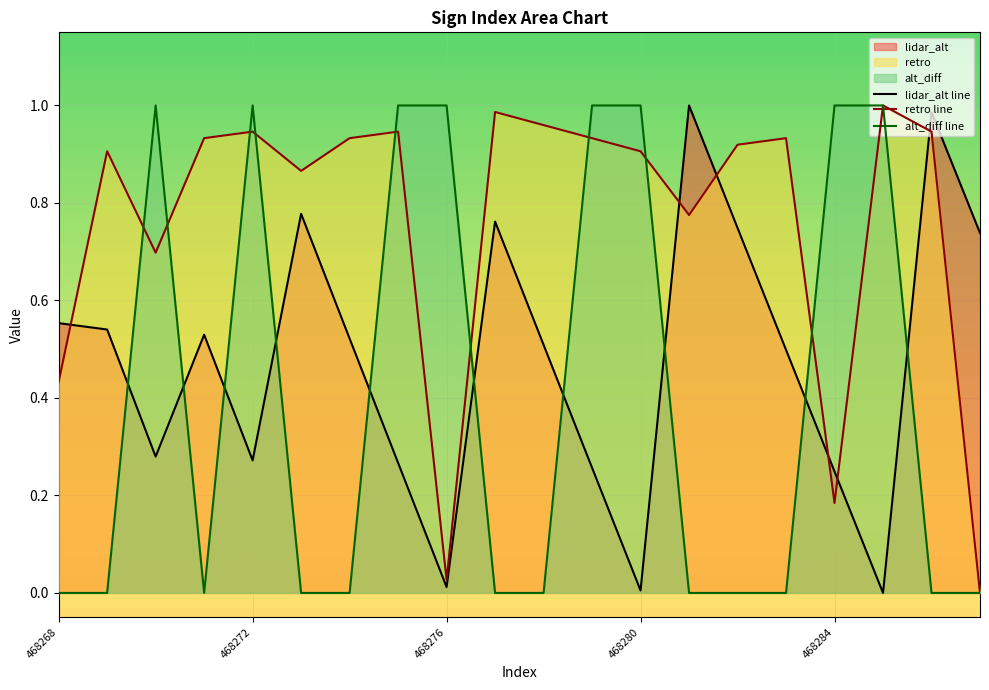

What is the maximum value shown in the chart?

1.0